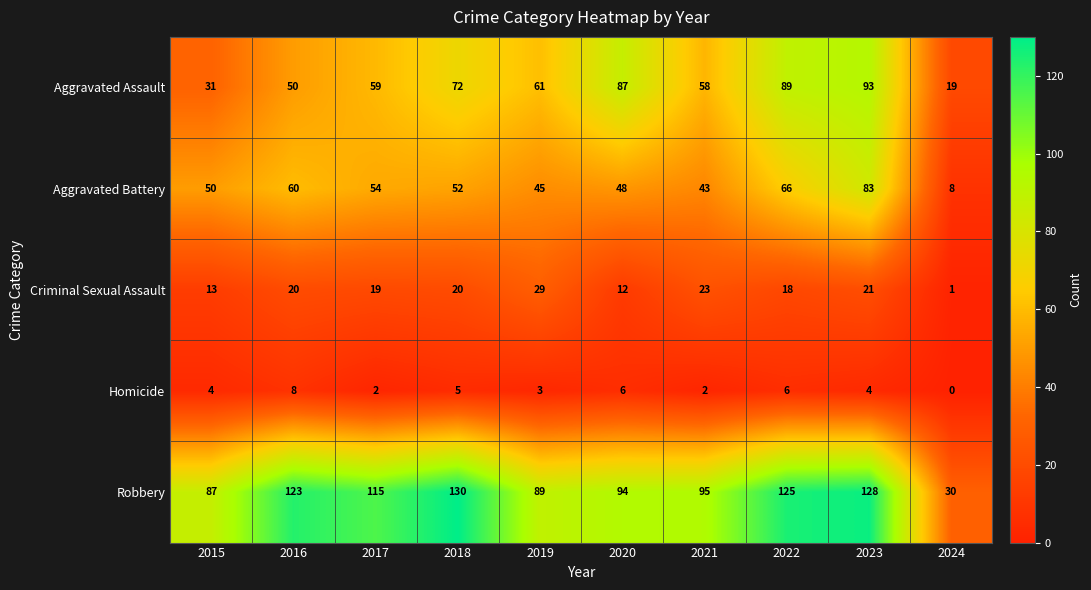

The Criminal Sexual Assault series shows 20 at 2016. True or false?

True